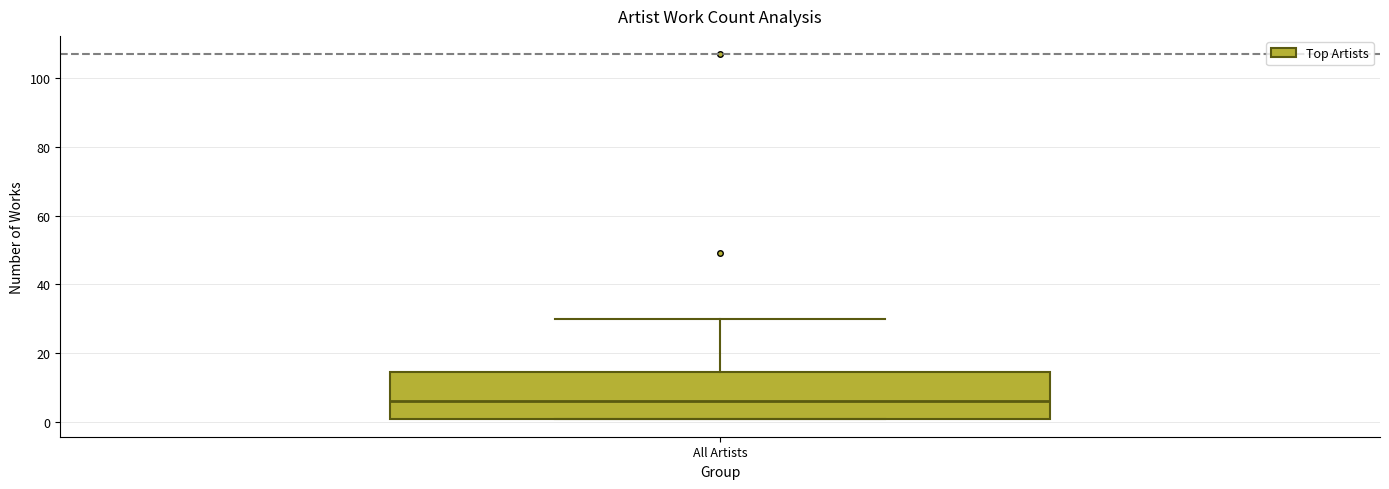

Read this box plot against the y-axis: the position of the median line, the range covered by the box, and the ends of both whiskers. The values are not printed on the chart, so give them approximately, as read against the axis.

median 6, box 2 to 14, whiskers 2 to 30